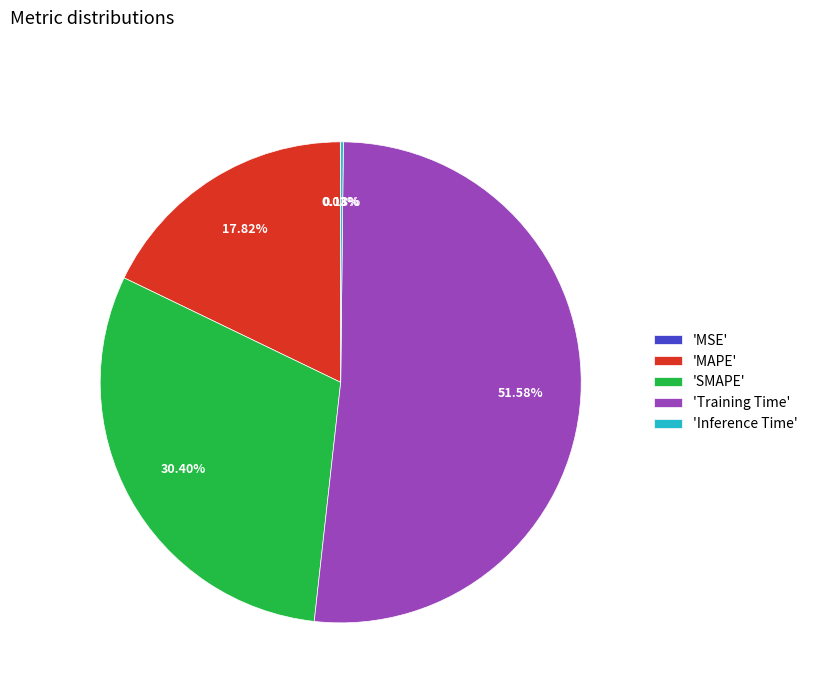

Approximately how many times larger is the value at 'Training Time' compared to 'SMAPE'?

1.7